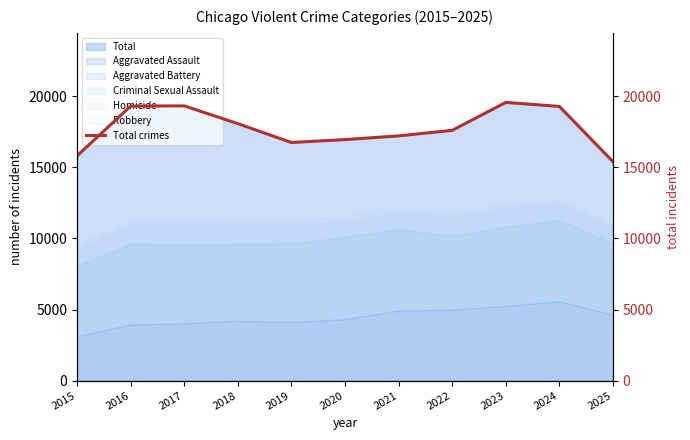

What is the difference between the values at 2017 and 2025?

3922